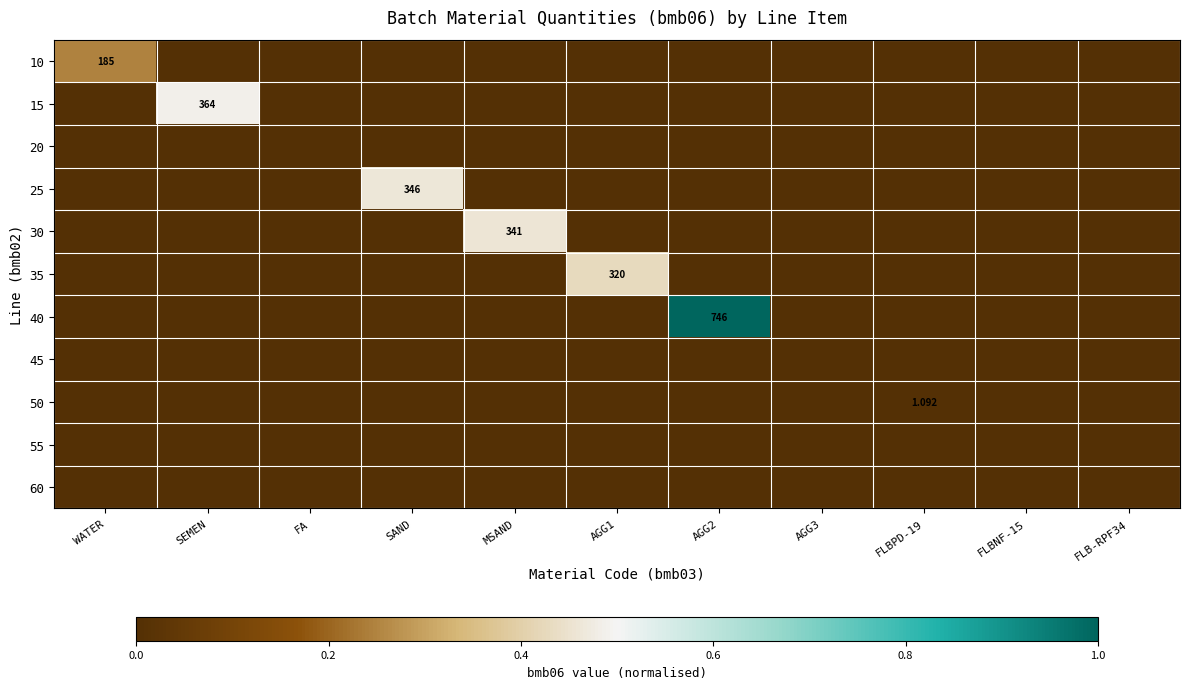

What is the greatest value displayed?

1.0